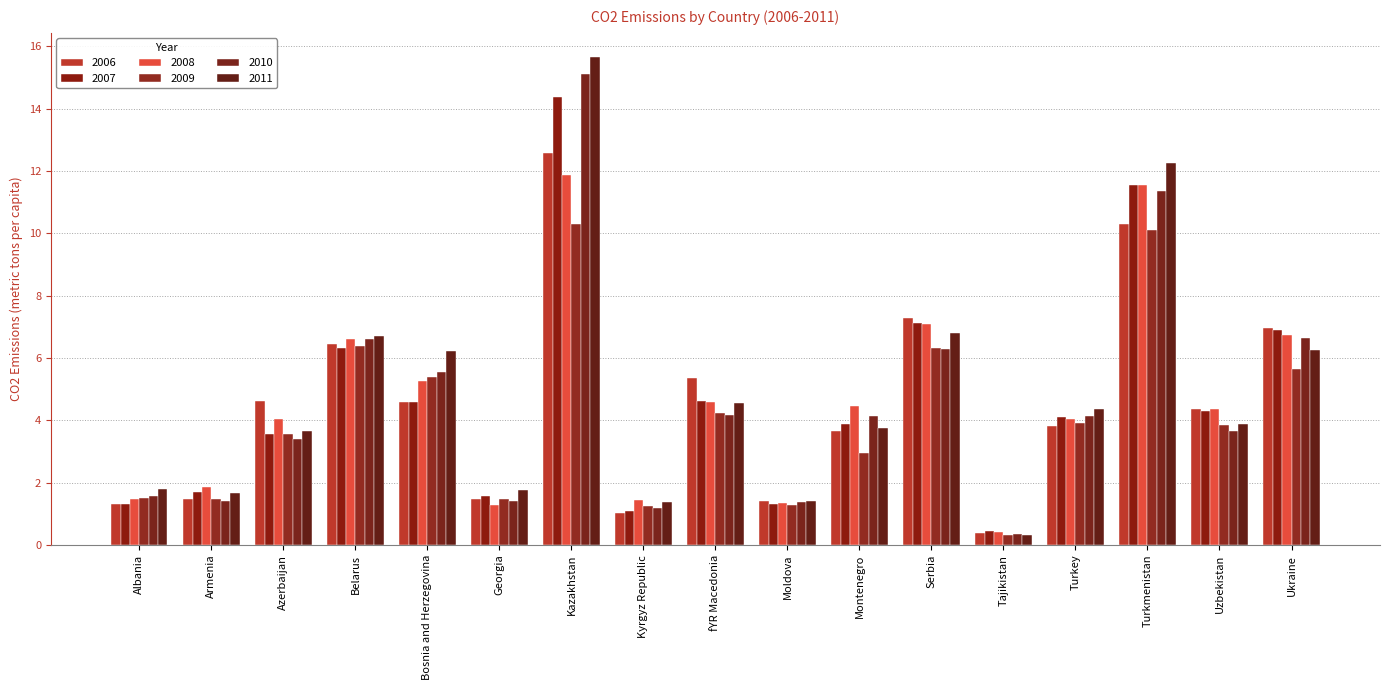

How many bars are there in each group?

6